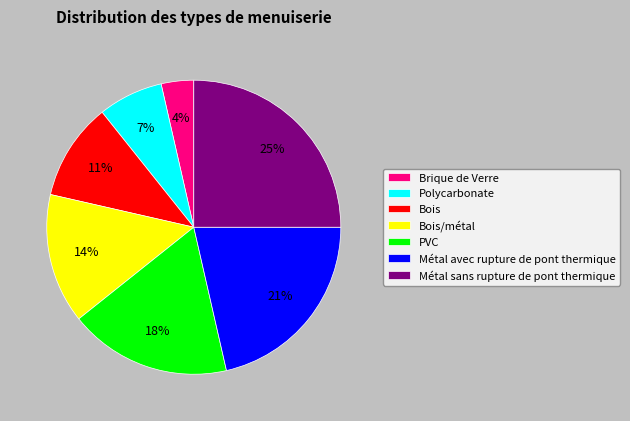

Is there any slice that represents more than half of the pie?

No